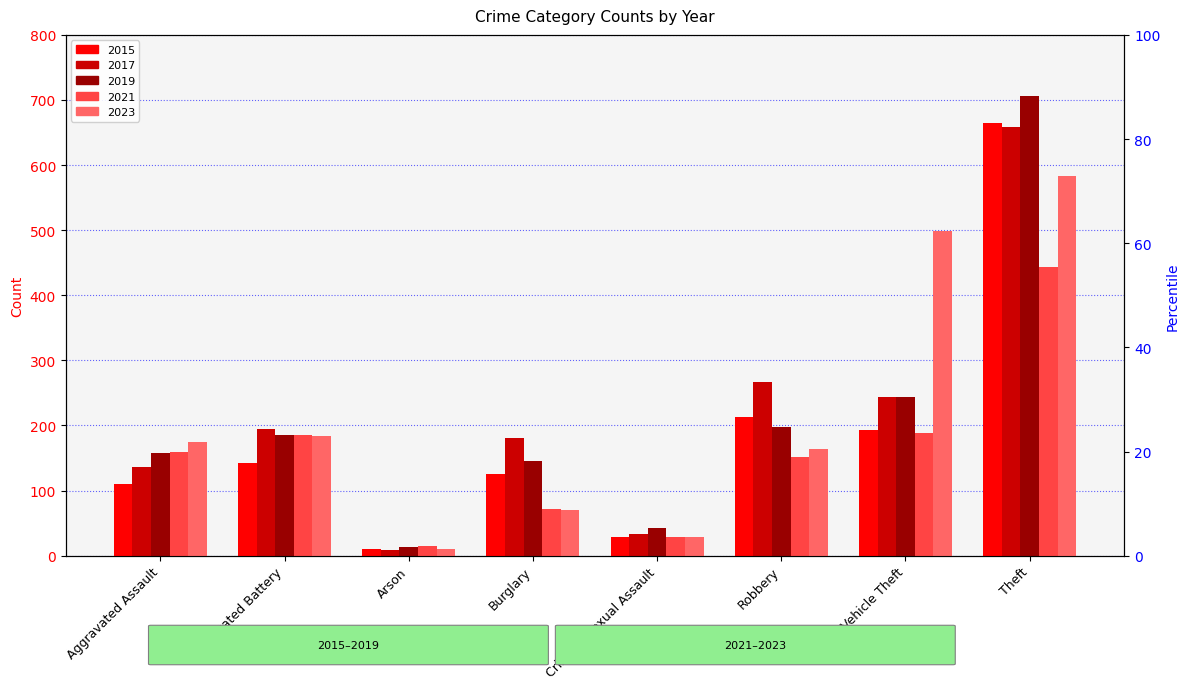

Reading right to left, what are all the values shown in this chart?

2015: 664	193	213	29	125	11	142	110
2017: 658	244	267	33	181	9	194	136
2019: 706	244	198	43	146	13	185	157
2021: 444	188	152	29	72	15	185	160
2023: 583	498	164	29	70	11	184	175